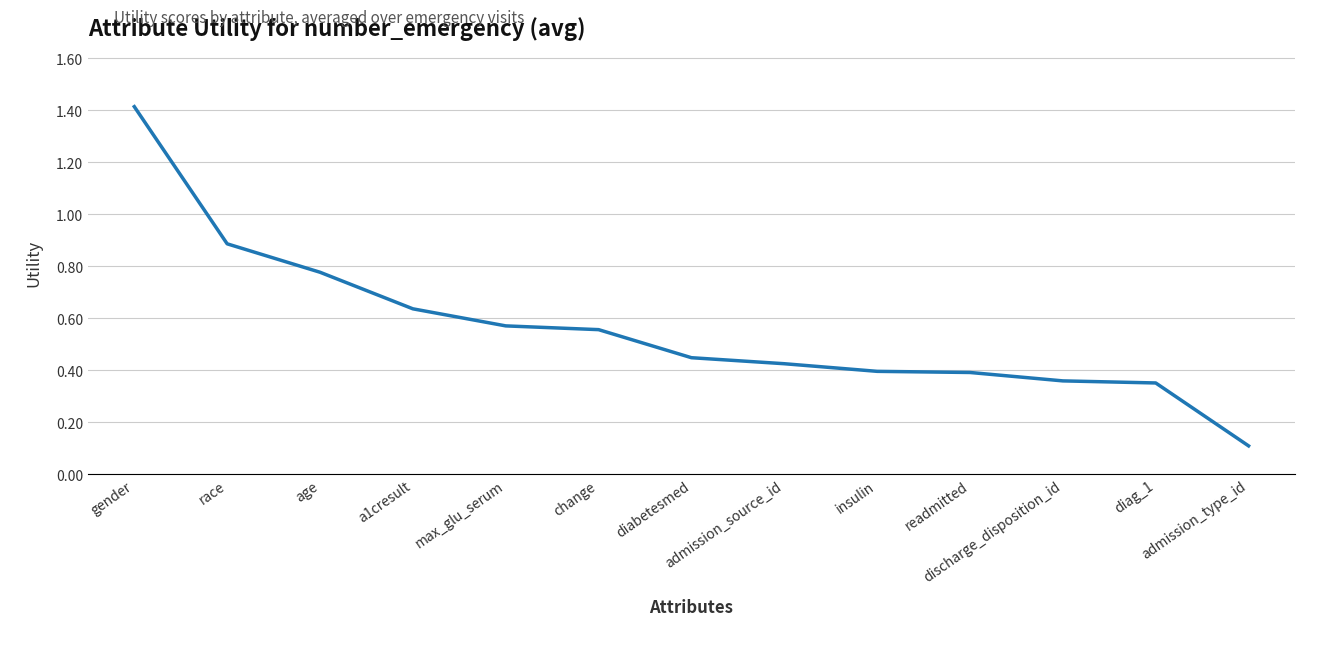

Is it true that the value at gender is 1.4?

True